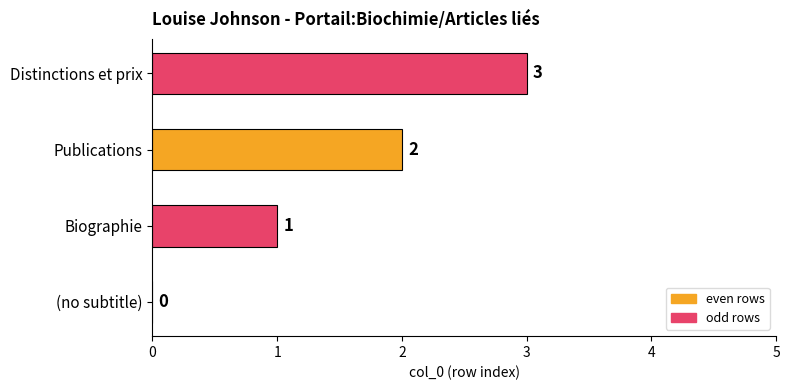

At which label is the value closest to 1?

Biographie